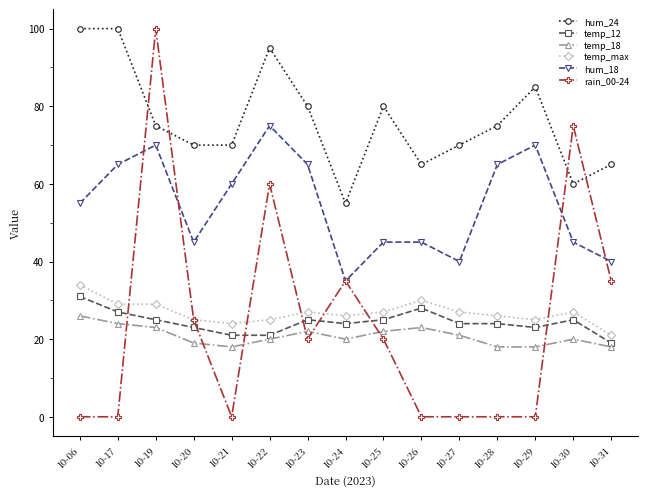

True or false: temp_max and temp_12 intersect in this chart.

False